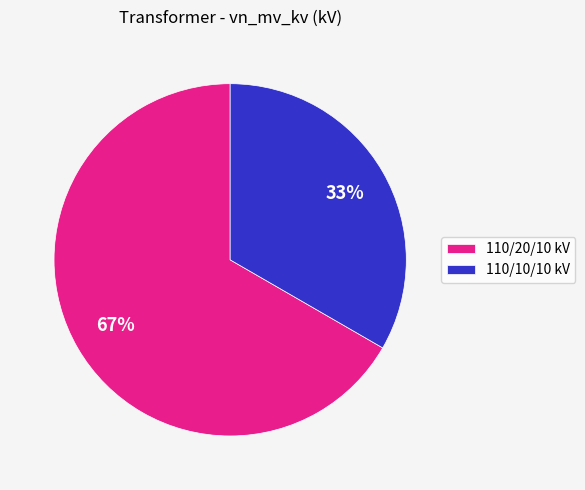

The 110/10/10 kV slice represents 23% of the pie. True or false?

False